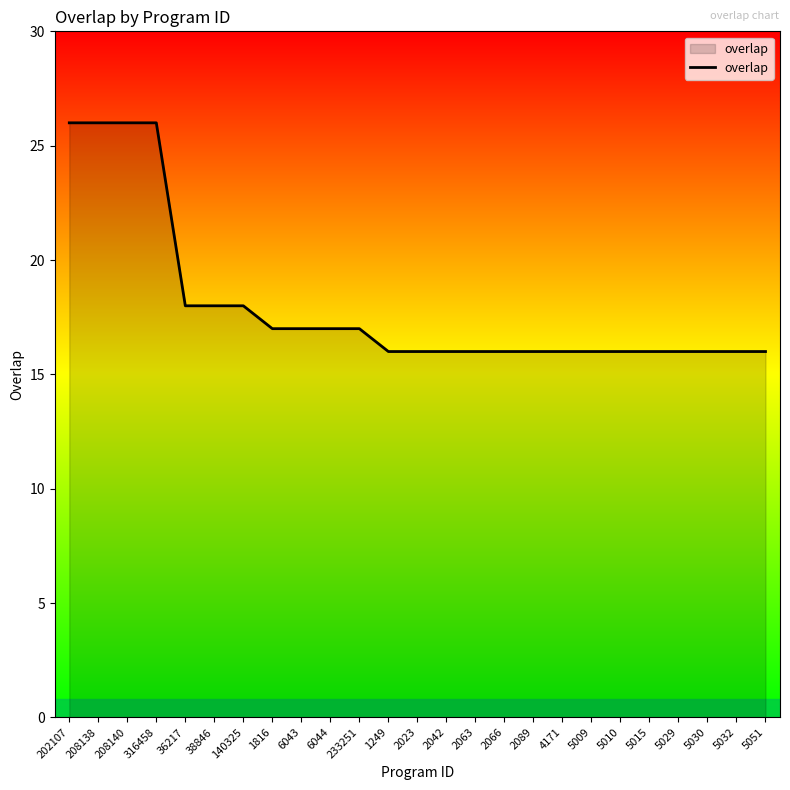

Does the chart have visible grid lines?

No